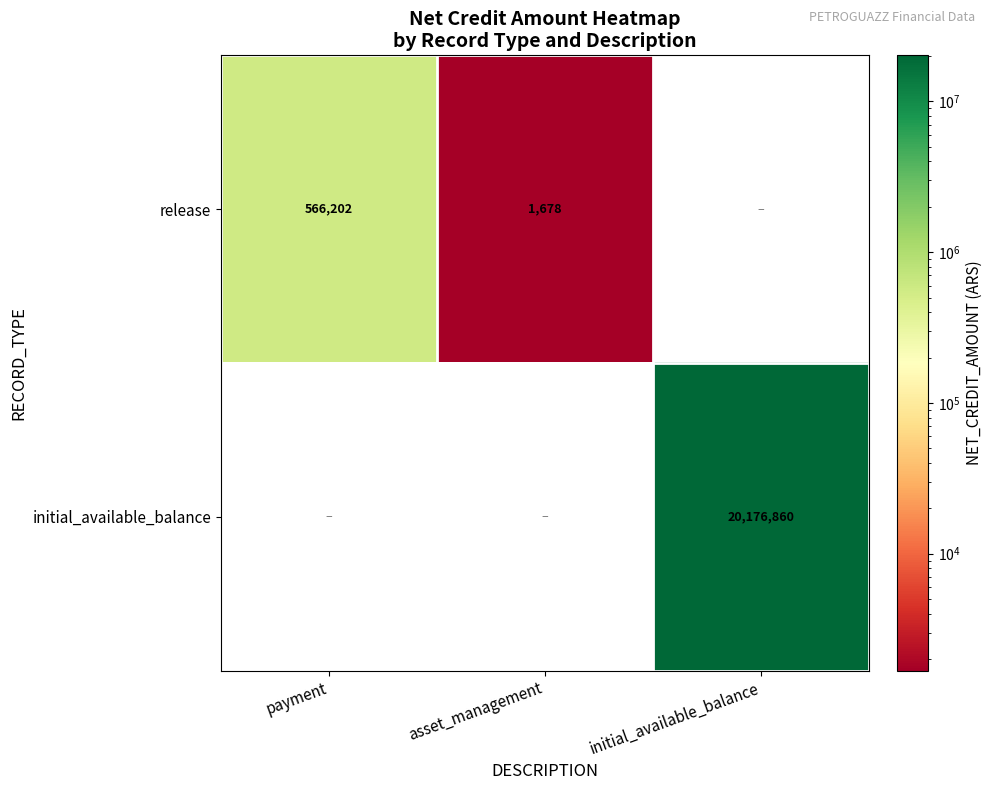

Which category has the highest value across all series?

initial_available_balance